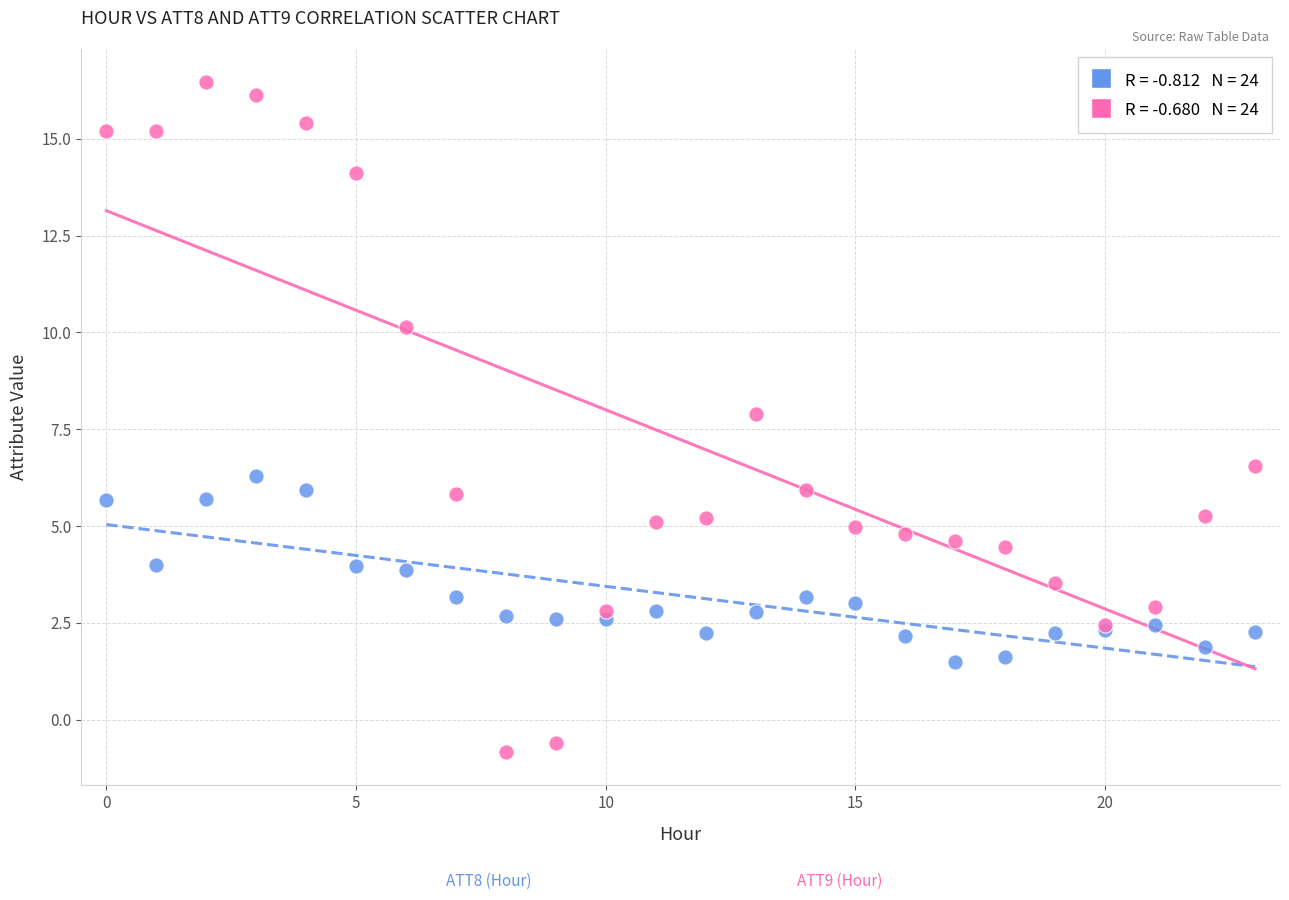

Across all series, what Y value is closest to 7?

6.6